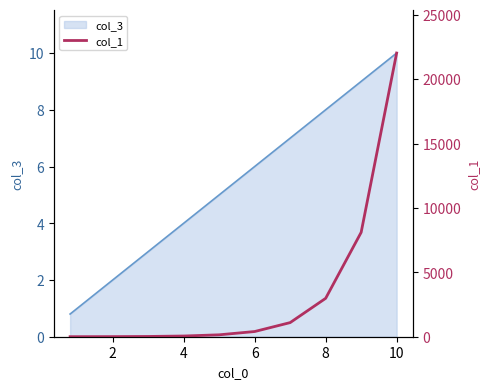

The col_3 series shows 0.7 at 2. True or false?

False